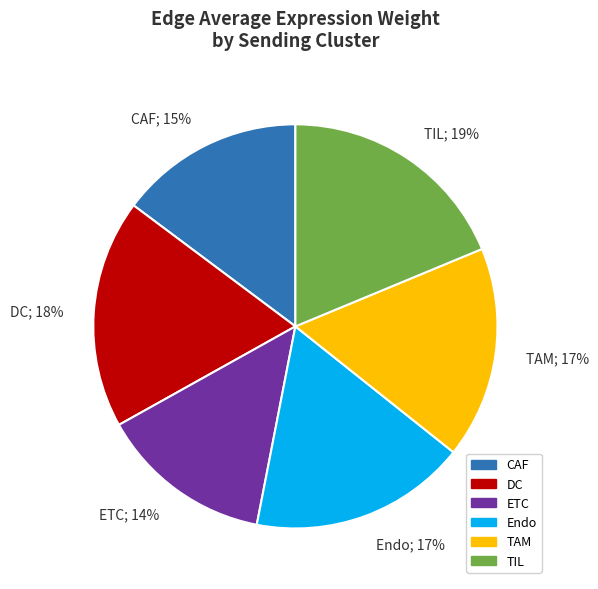

Is the sum of CAF and TAM greater than half?

No